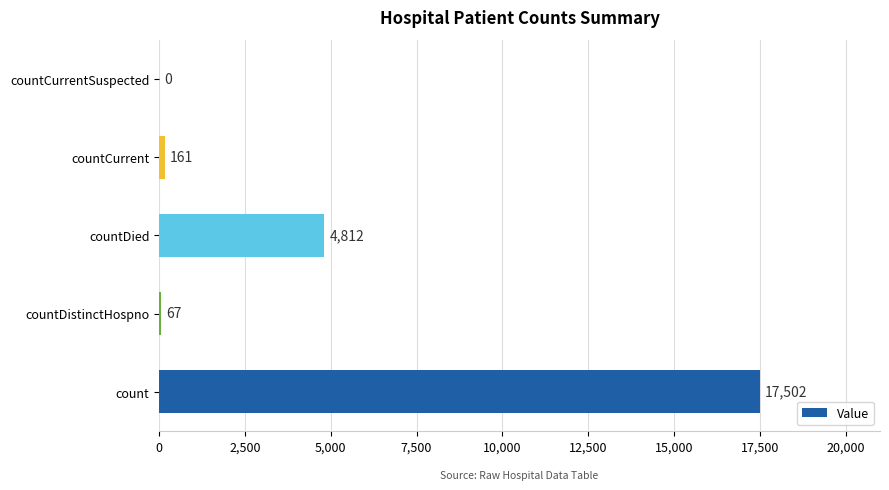

Reading bottom to top, what are all the values shown in this chart?

count=17502	countDistinctHospno=67	countDied=4812	countCurrent=161	countCurrentSuspected=0